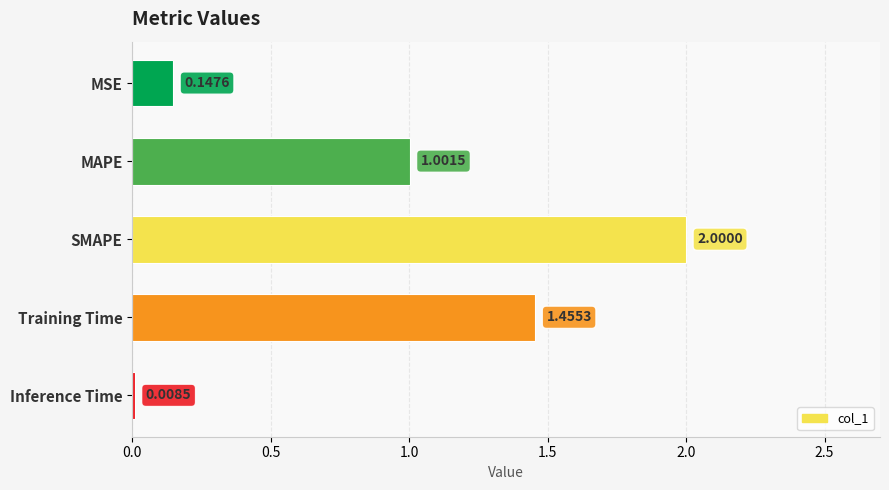

What is the label of the 5th bar from the top?

Inference Time